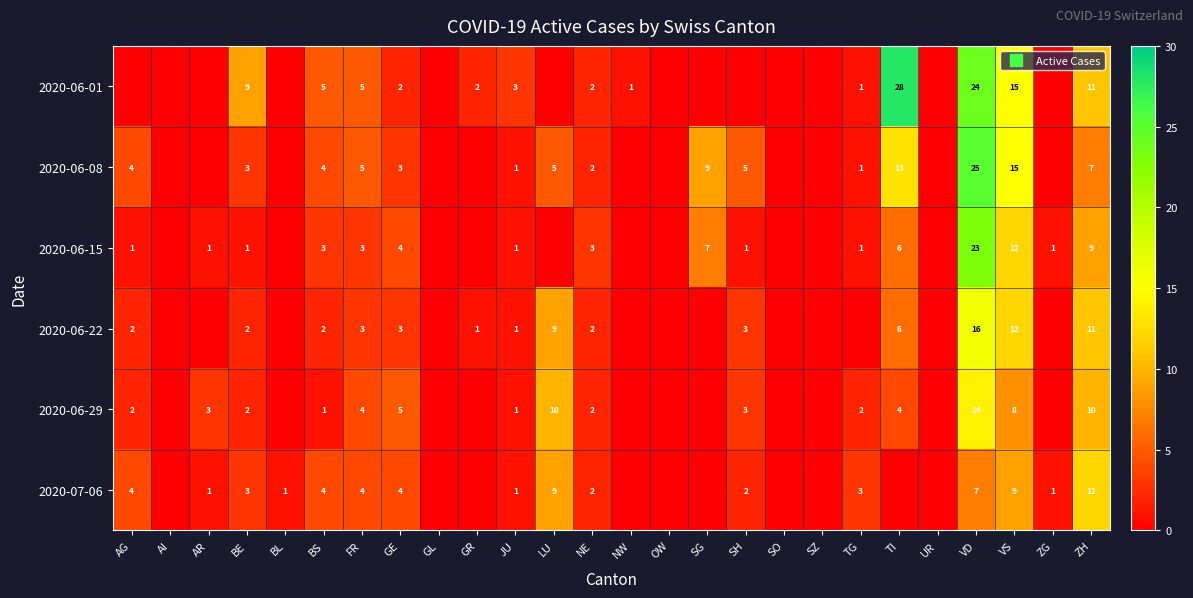

Rank the series by their maximum value, from lowest to highest.

2020-07-06, 2020-06-29, 2020-06-22, 2020-06-15, 2020-06-08, 2020-06-01